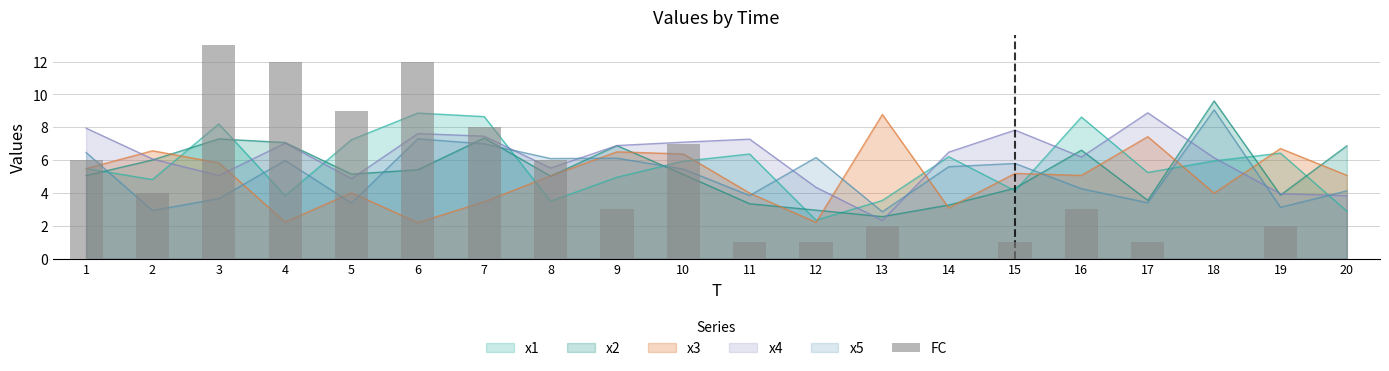

The chart shows a value of 12 at 4. True or false?

True